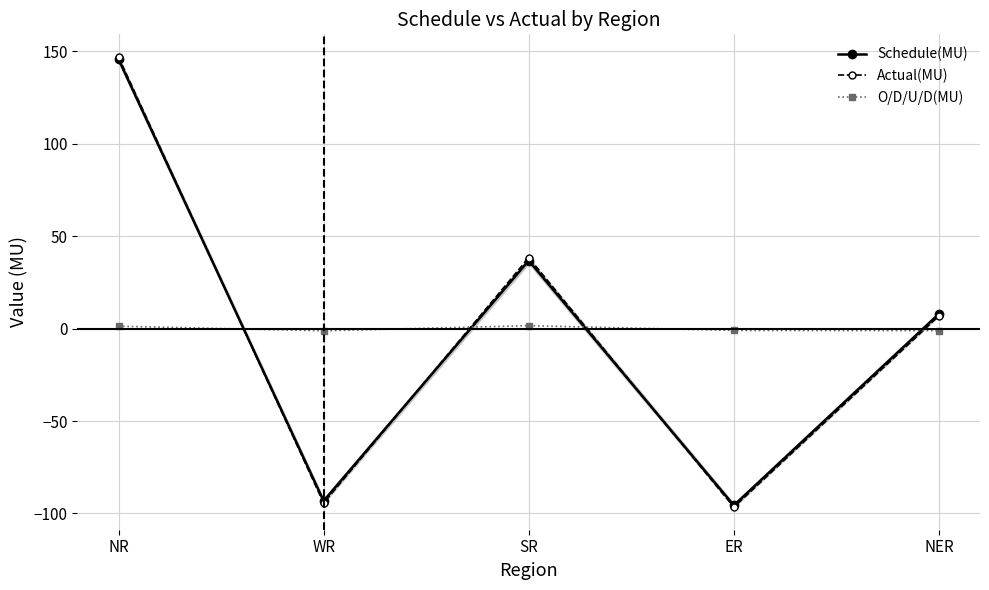

Does the chart display data point markers on the line(s)?

Yes